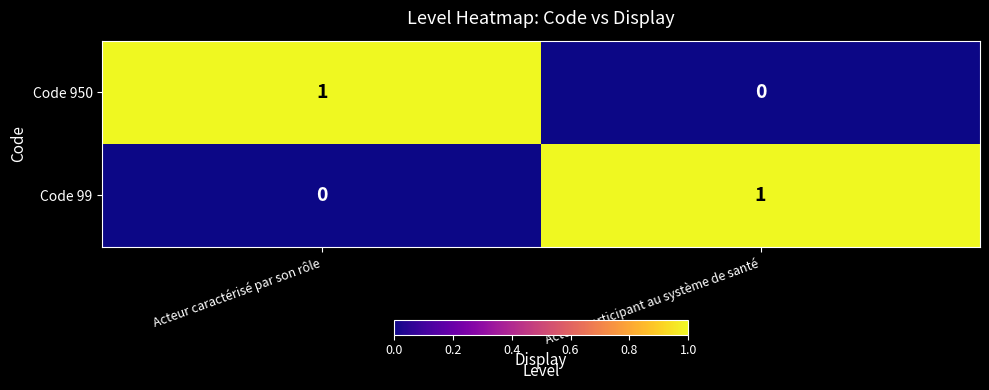

The value of Code 950 at Acteur caractérisé par son rôle is 1. True or false?

True